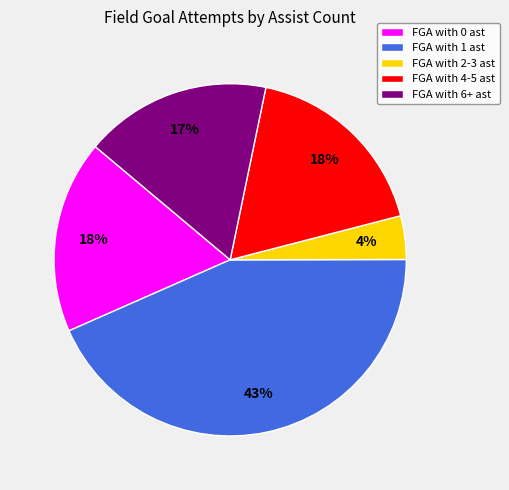

Does FGA with 6+ ast represent more than half of the total?

No